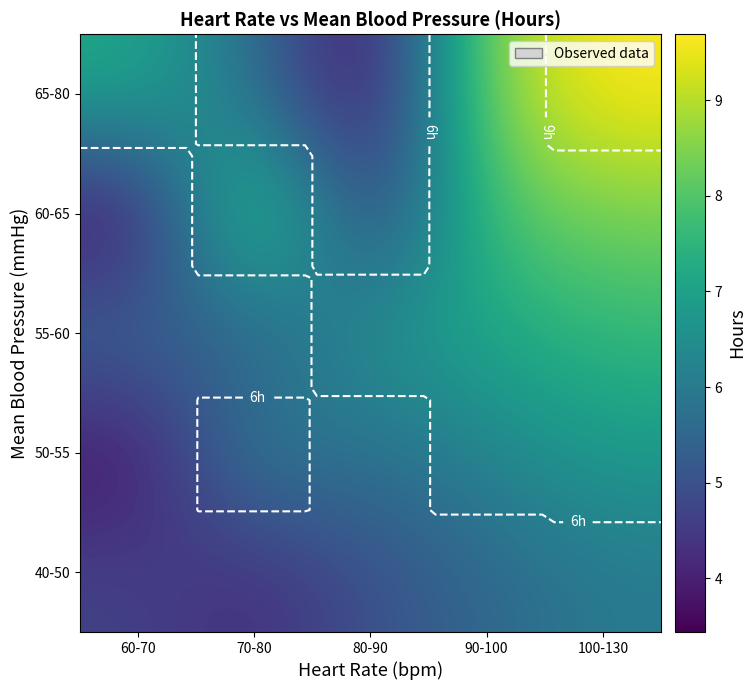

Which series has the largest total across all categories?

65-80